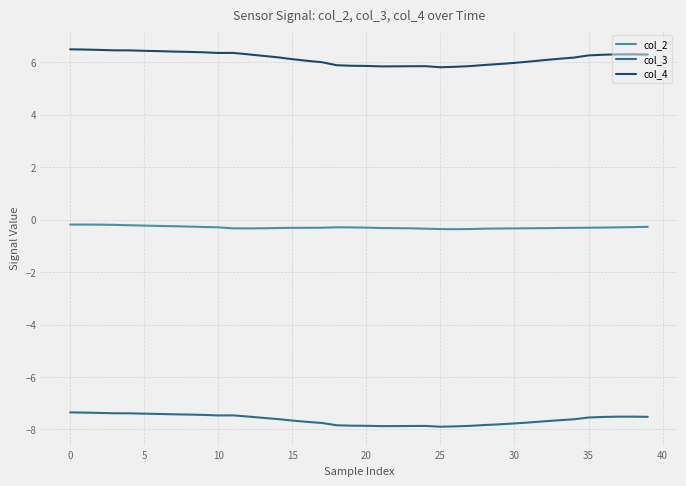

True or false: col_4 and col_3 cross at least once.

False